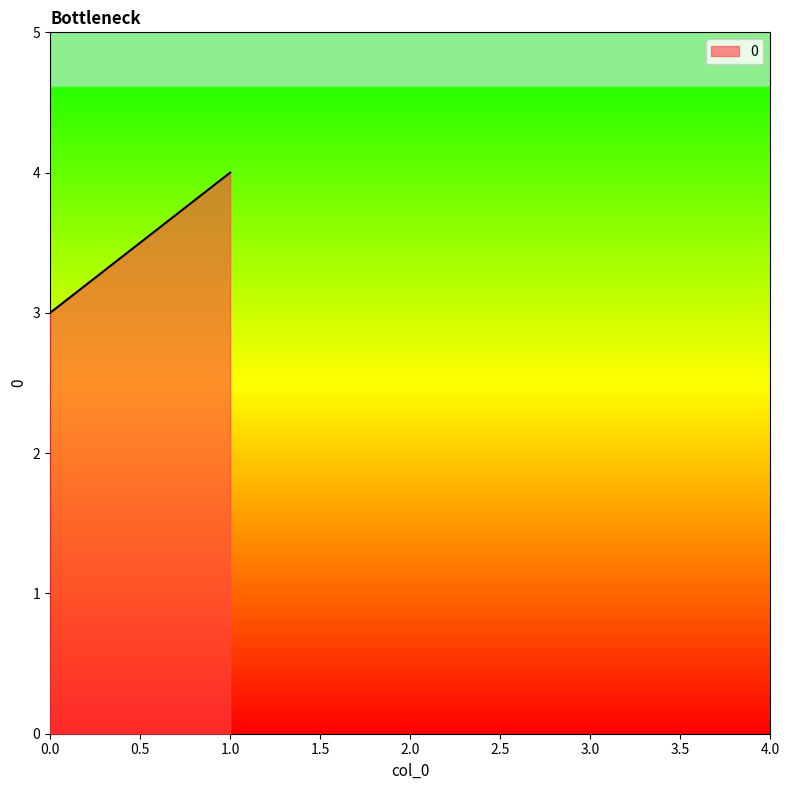

What is the minimum value shown in the chart?

3